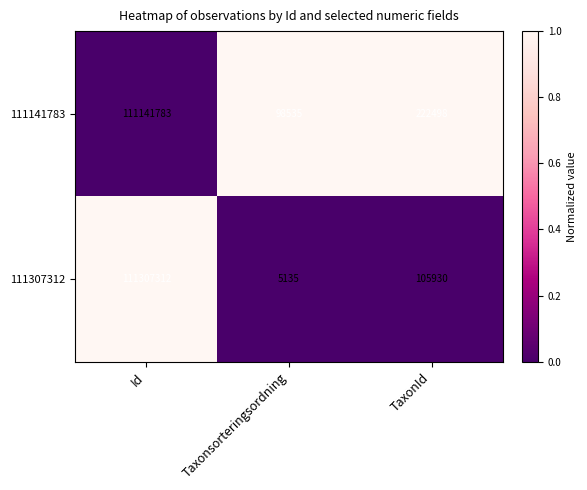

Which label corresponds to the smallest value in the chart?

Taxonsorteringsordning